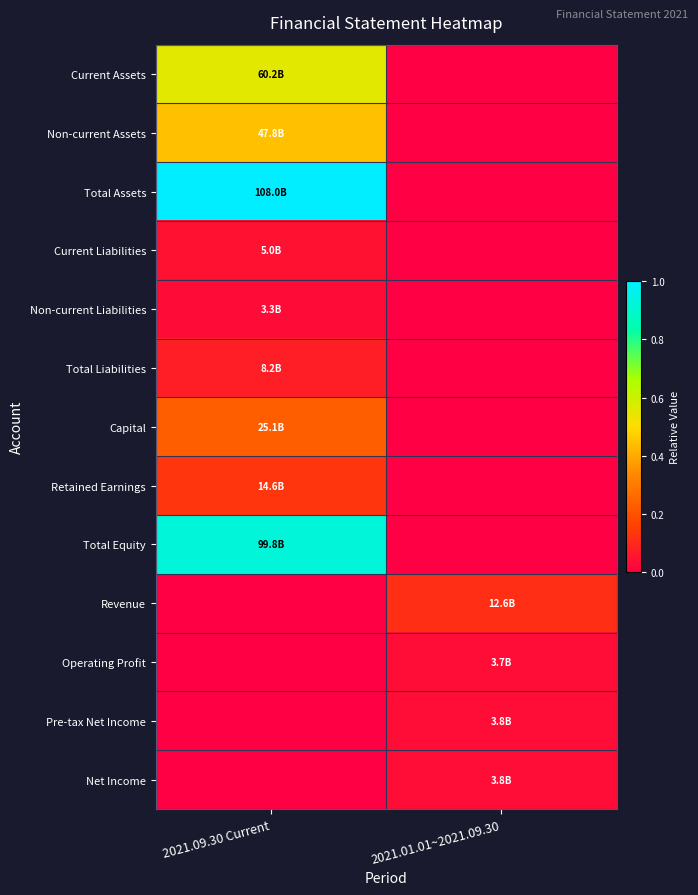

Reading left to right, what are all the values shown in this chart?

Current Assets: 2021.09.30 Current=0.6	2021.01.01~2021.09.30=0.0
Non-current Assets: 2021.09.30 Current=0.4	2021.01.01~2021.09.30=0.0
Total Assets: 2021.09.30 Current=1.0	2021.01.01~2021.09.30=0.0
Current Liabilities: 2021.09.30 Current=0.0	2021.01.01~2021.09.30=0.0
Non-current Liabilities: 2021.09.30 Current=0.0	2021.01.01~2021.09.30=0.0
Total Liabilities: 2021.09.30 Current=0.1	2021.01.01~2021.09.30=0.0
Capital: 2021.09.30 Current=0.2	2021.01.01~2021.09.30=0.0
Retained Earnings: 2021.09.30 Current=0.1	2021.01.01~2021.09.30=0.0
Total Equity: 2021.09.30 Current=0.9	2021.01.01~2021.09.30=0.0
Revenue: 2021.09.30 Current=0.0	2021.01.01~2021.09.30=0.1
Operating Profit: 2021.09.30 Current=0.0	2021.01.01~2021.09.30=0.0
Pre-tax Net Income: 2021.09.30 Current=0.0	2021.01.01~2021.09.30=0.0
Net Income: 2021.09.30 Current=0.0	2021.01.01~2021.09.30=0.0